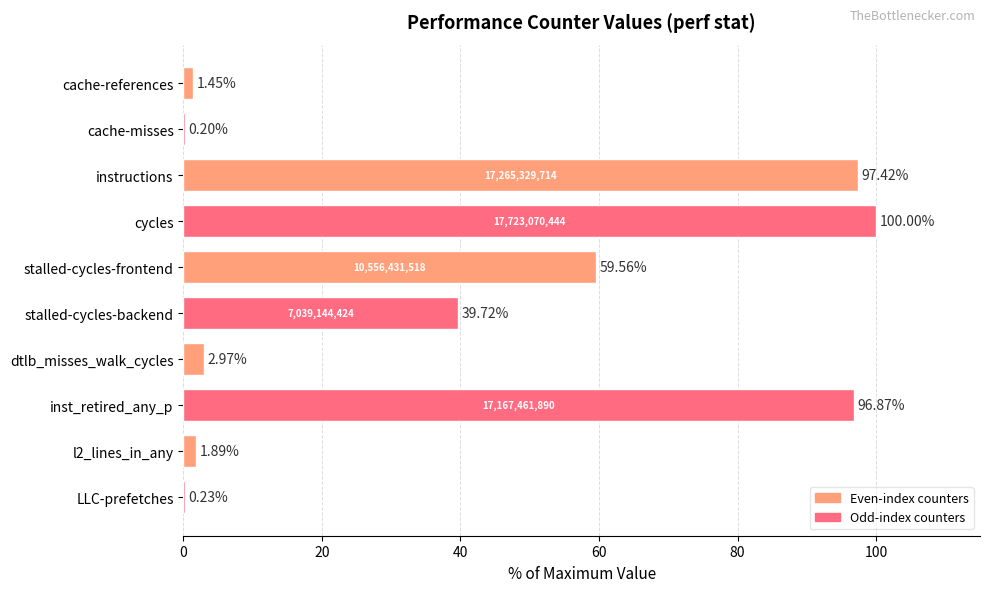

At which label is the value closest to 50?

stalled-cycles-frontend